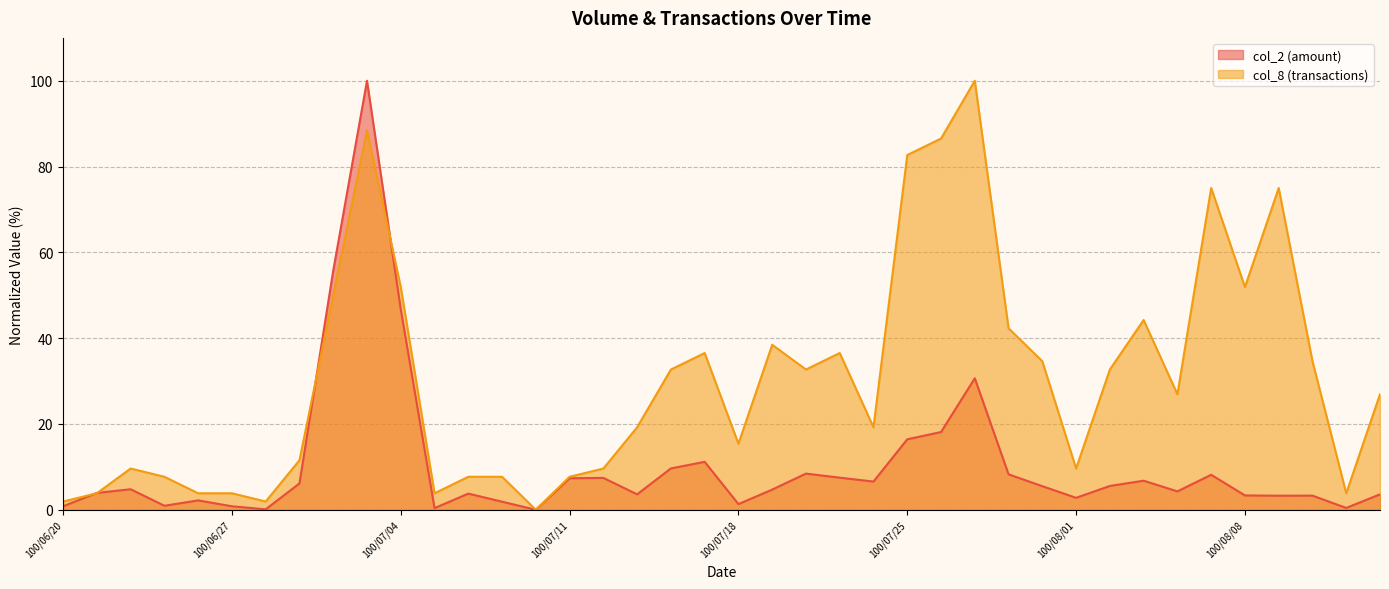

True or false: col_8 has a value of 2.5 at 100/06/27.

False